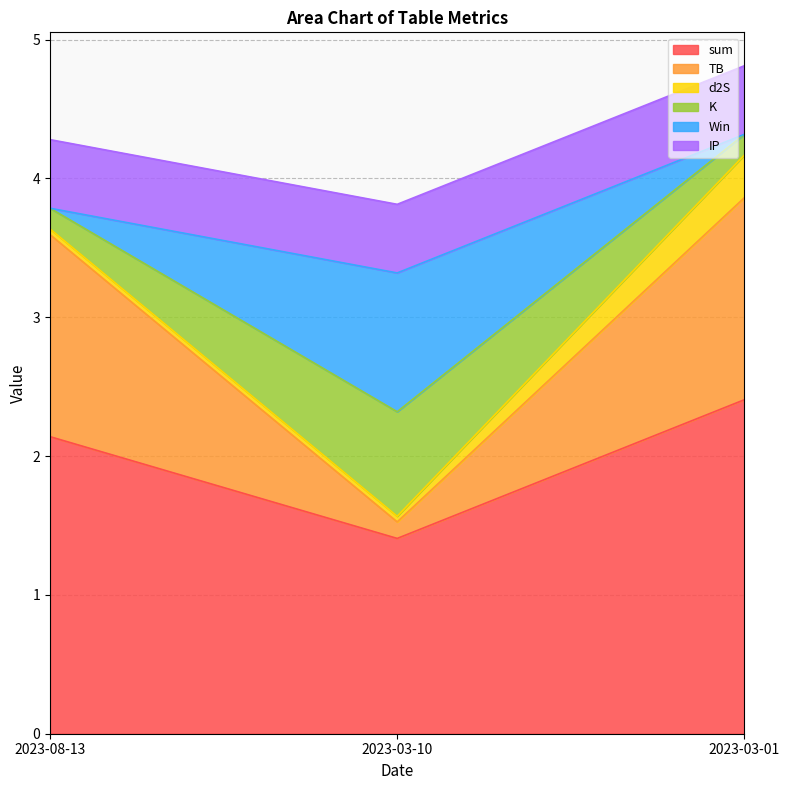

At which label does TB first exceed 3?

2023-08-13